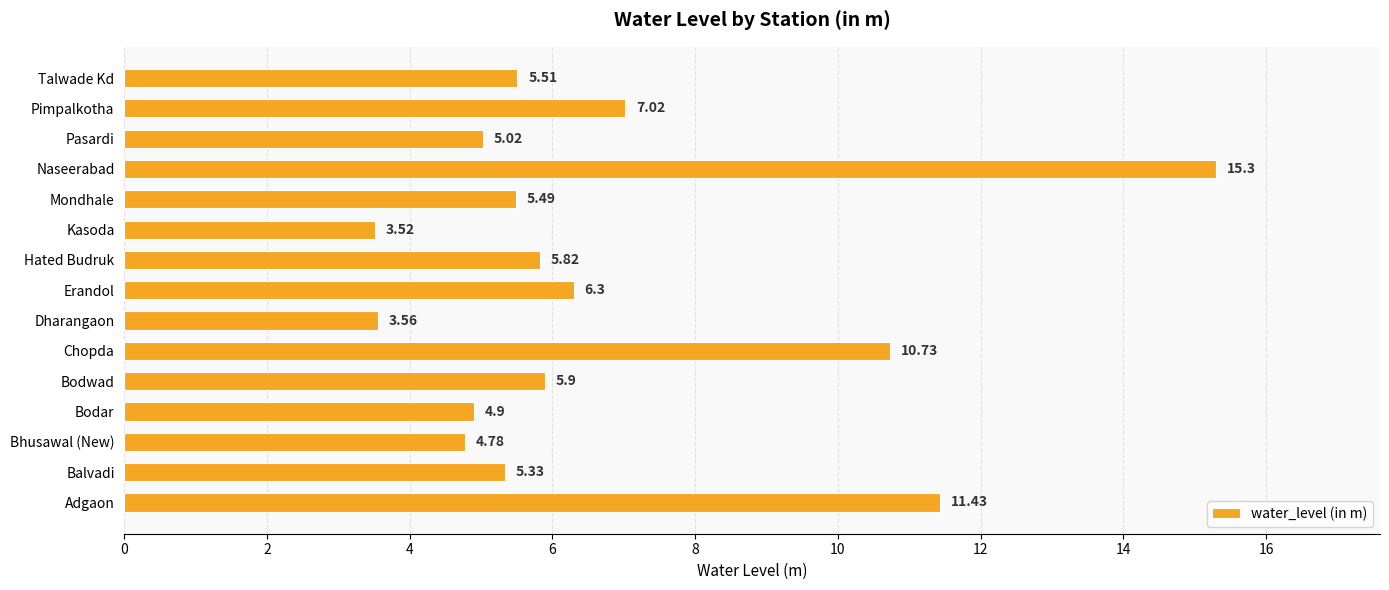

Rank the categories by value from lowest to highest.

Kasoda, Dharangaon, Bhusawal (New), Bodar, Pasardi, Balvadi, Mondhale, Talwade Kd, Hated Budruk, Bodwad, Erandol, Pimpalkotha, Chopda, Adgaon, Naseerabad